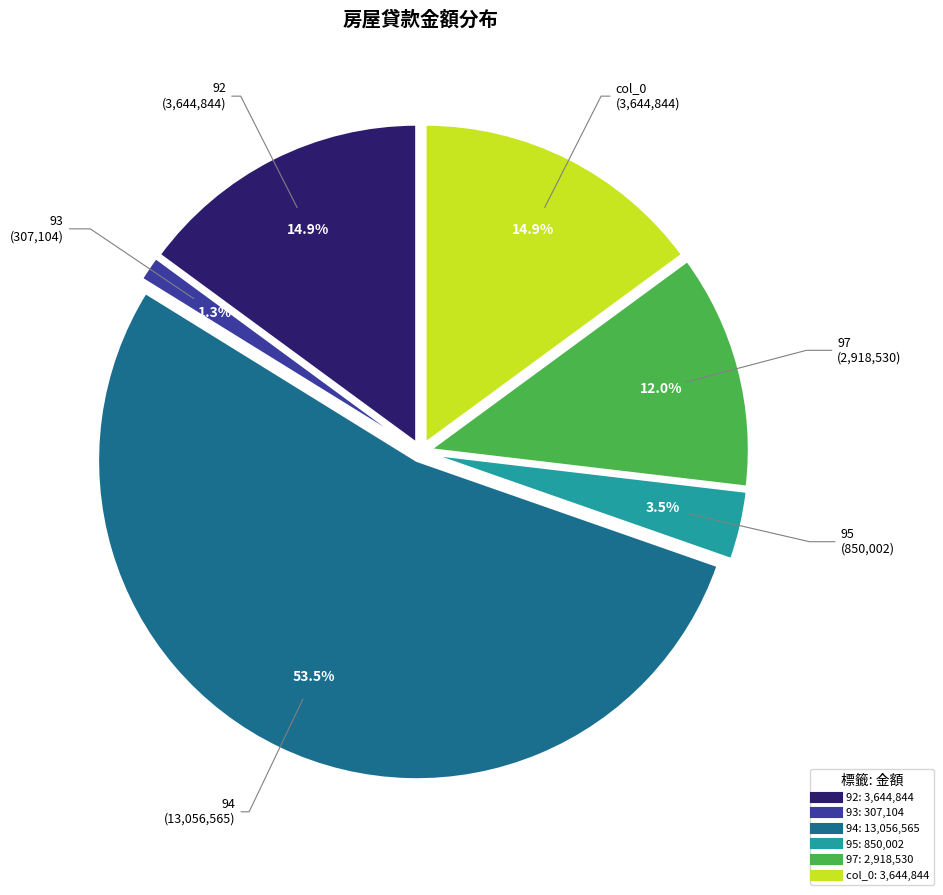

Count the number of slices in the pie.

6